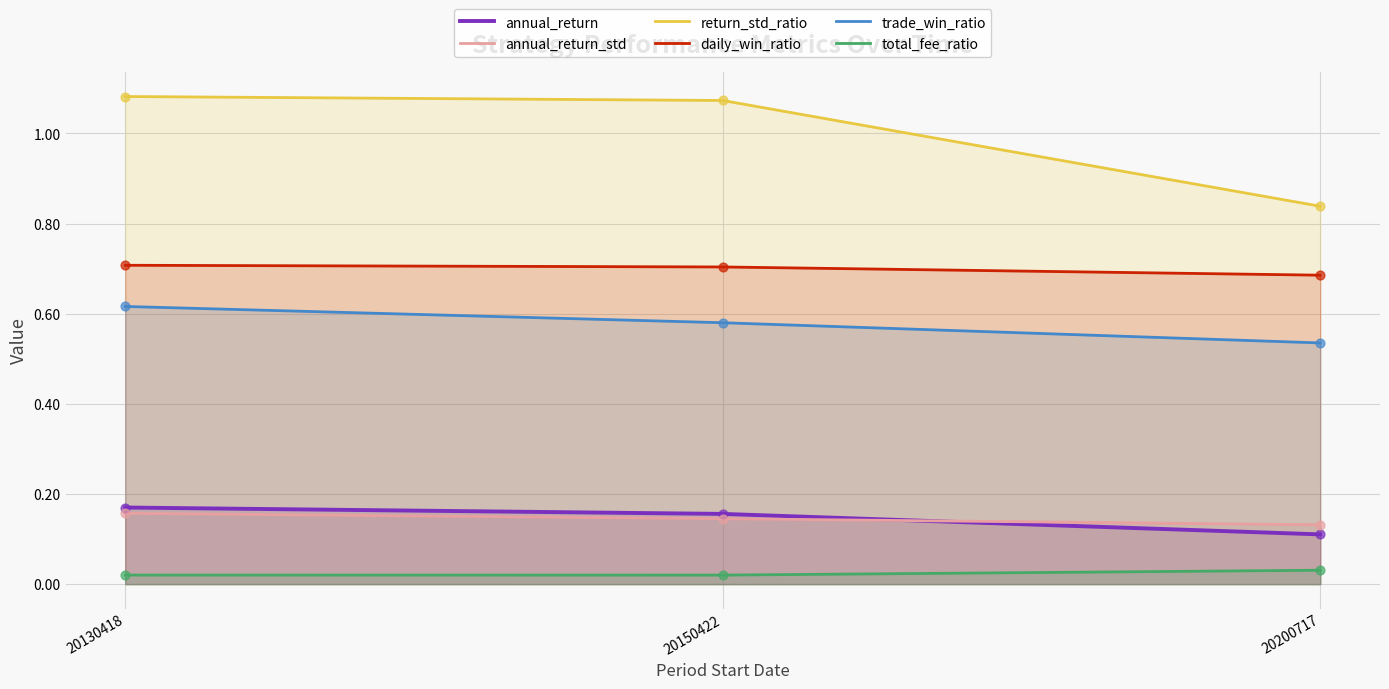

At how many categories does at least one series exceed 0?

3